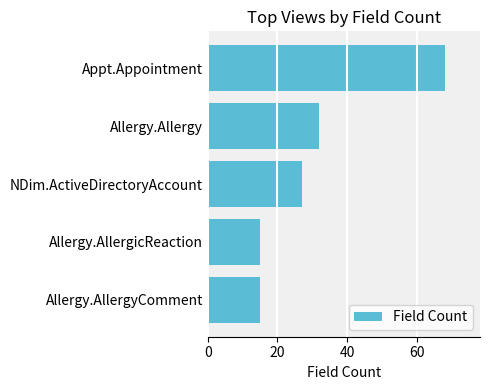

Which category has the highest value across all series?

Appt.Appointment